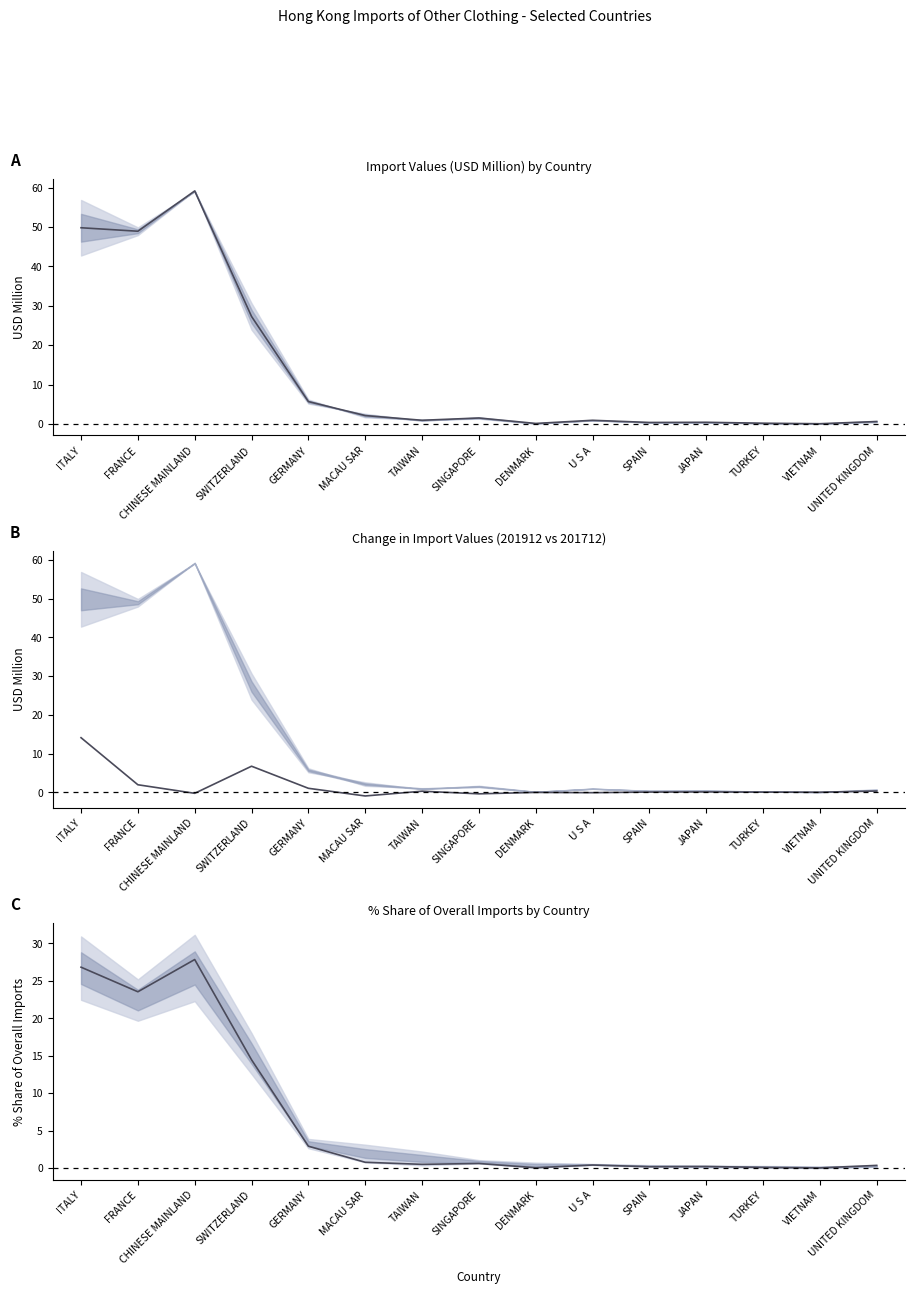

What is the difference between the maximum and minimum values in the midpoint series?

59.1